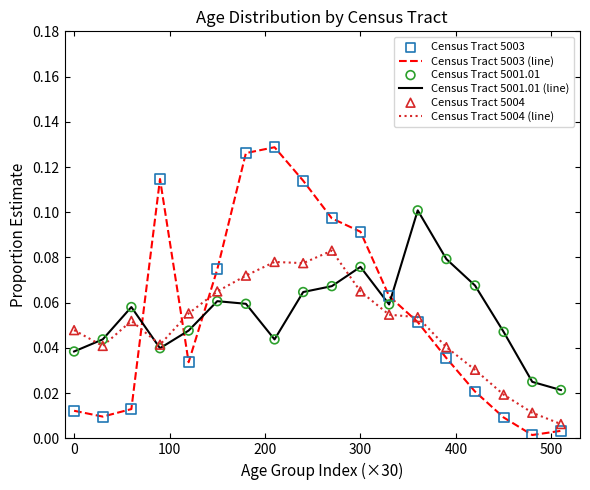

Rank the series by their maximum value, from lowest to highest.

Census Tract 5004 (line), Census Tract 5001.01 (line), Census Tract 5003 (line)